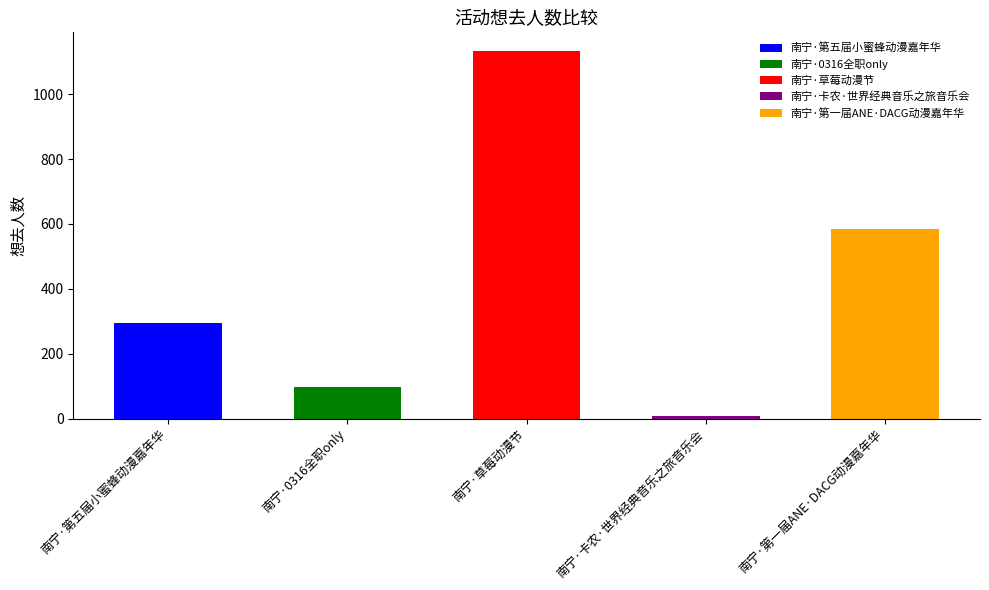

What is the difference between the maximum and minimum values?

1127